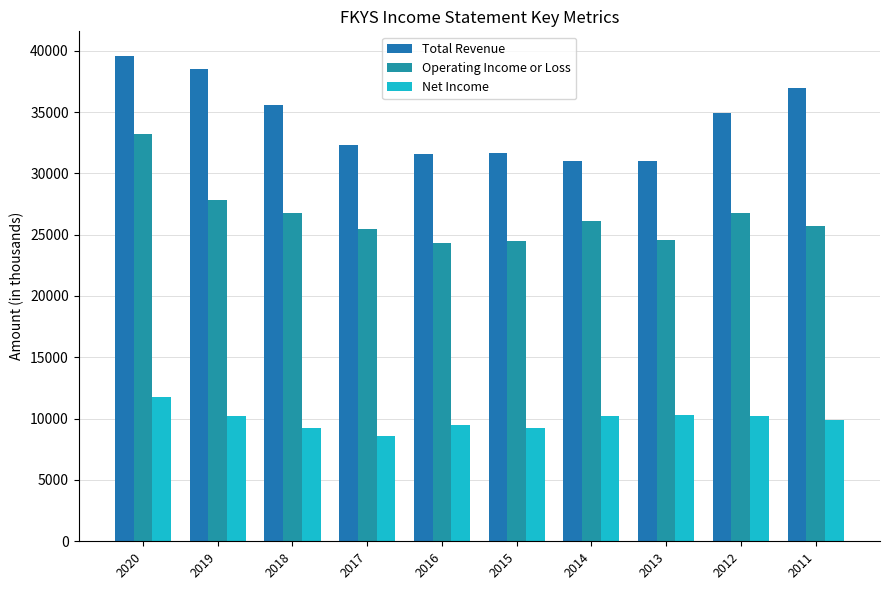

True or false: Total Revenue has a value of 38500 at 2019.

True